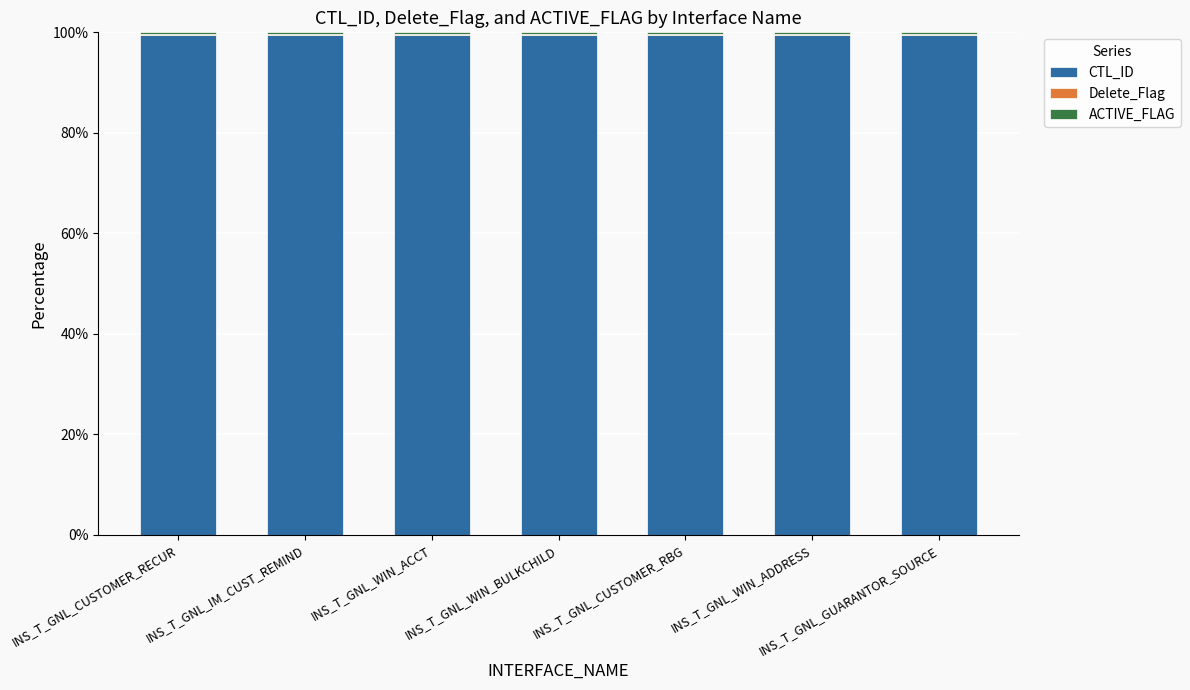

What is the maximum value for CTL_ID?

99.4